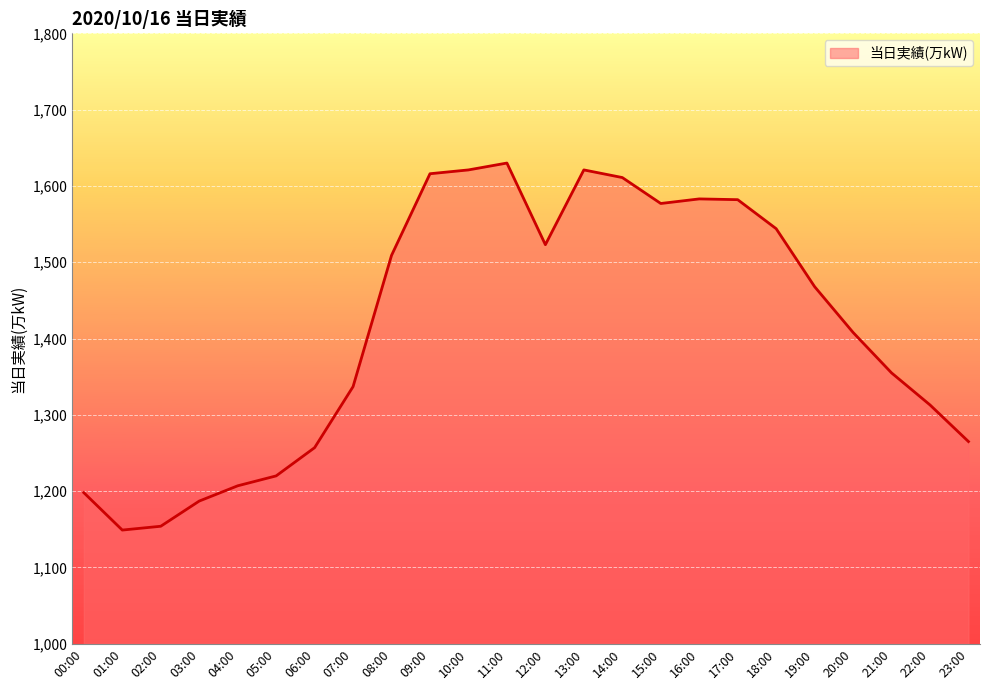

What is the minimum value shown in the chart?

1149